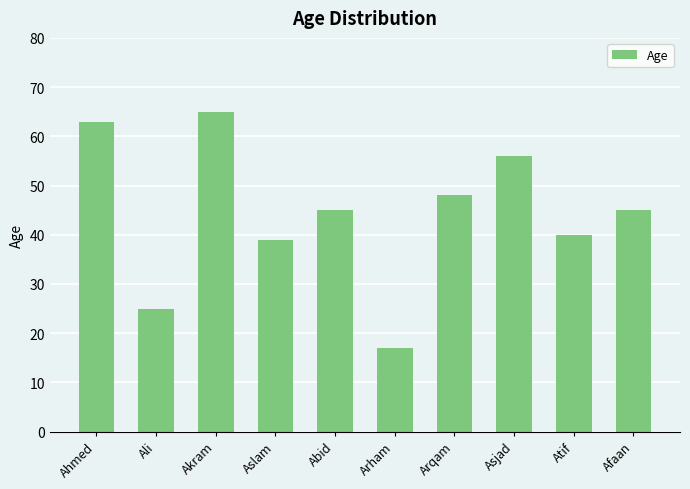

What is the average value?

44